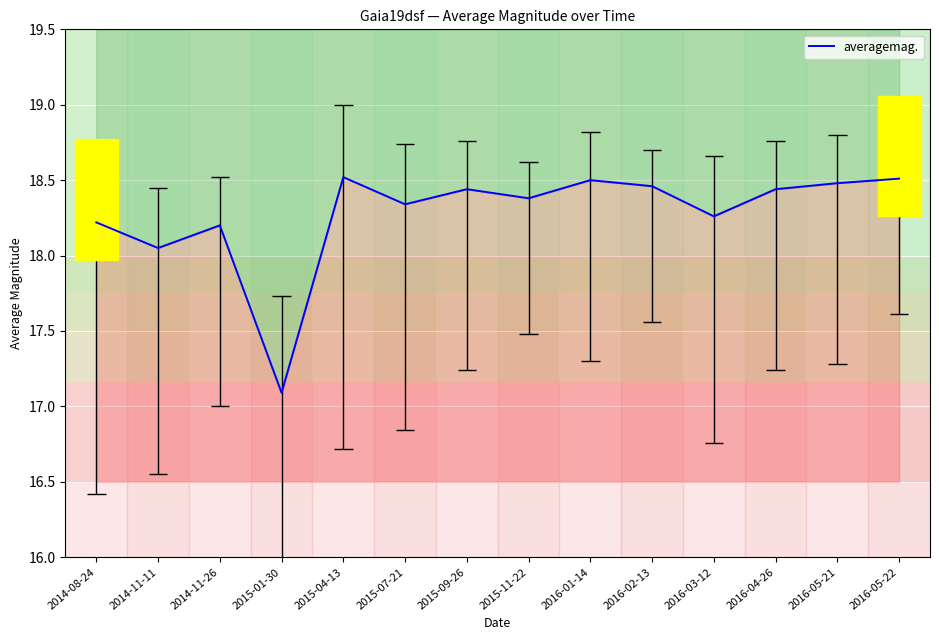

What is the maximum value shown in the chart?

18.5